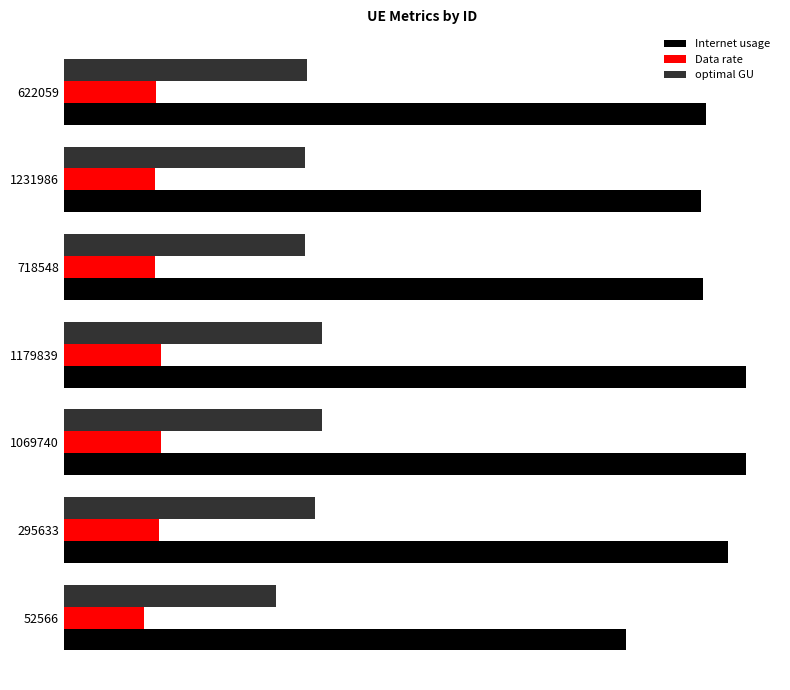

Rank the series by their average value, from highest to lowest.

Internet usage, optimal GU, Data rate